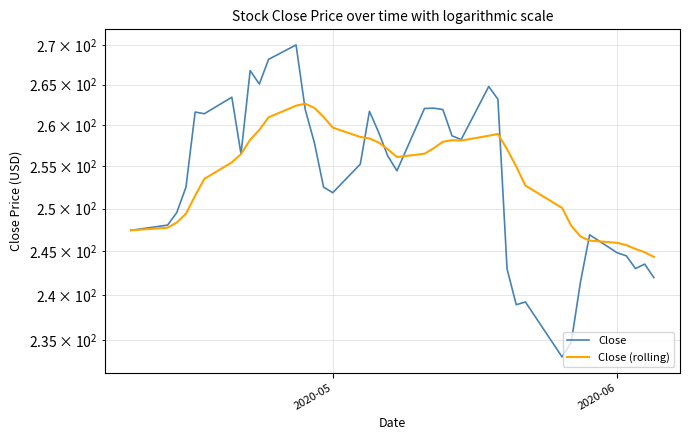

Does the chart display data point markers on the line(s)?

No